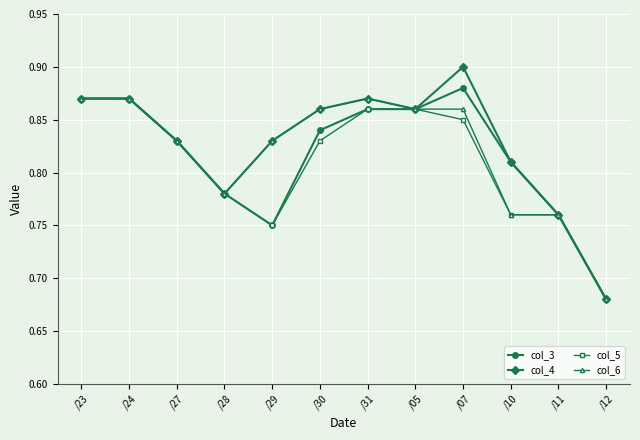

Which series has the widest spread of values?

col_4